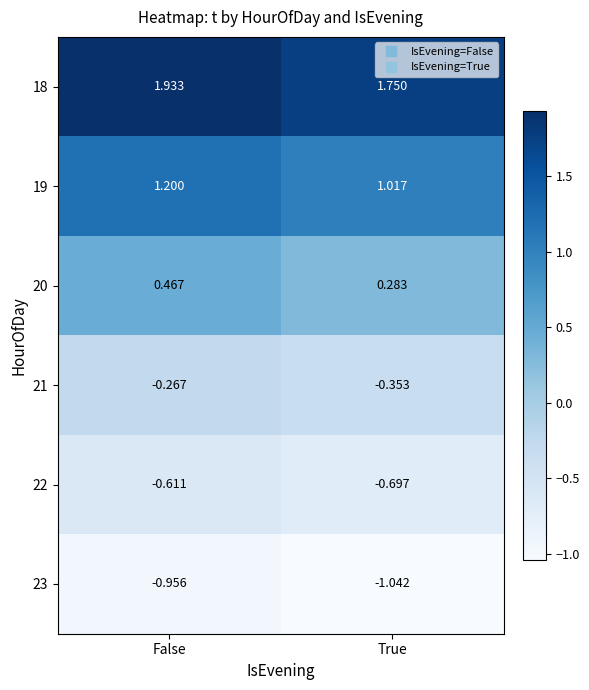

At which category is the sum across all series the highest?

False